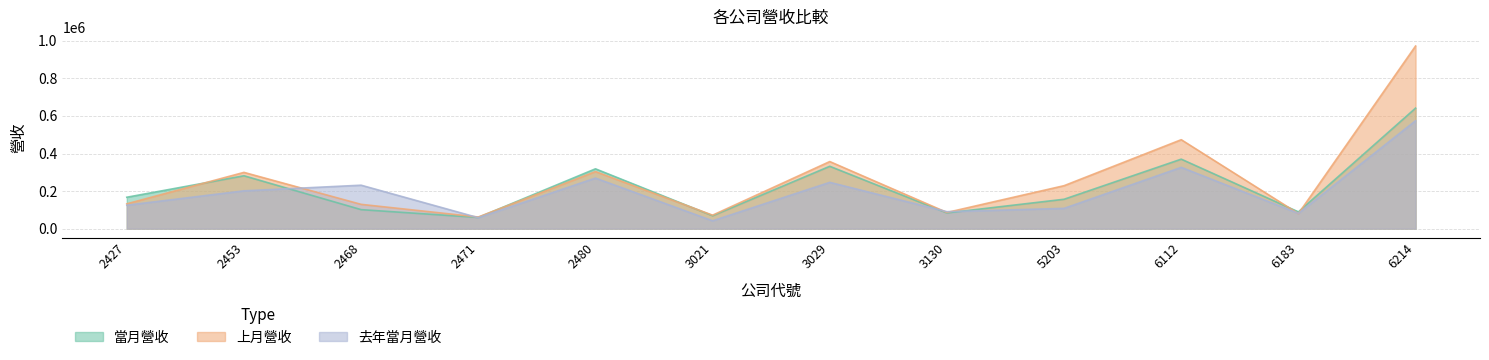

Reading right to left, list all the values displayed in this chart.

當月營收: 641762	89174	370026	156483	83645	332043	68622	318520	59478	101139	281587	167145
上月營收: 972615	79961	473629	228748	86119	357231	71747	303937	61875	129306	299564	132159
去年當月營收: 574862	81427	326379	107948	90341	246494	41689	269225	58273	231314	201329	124689